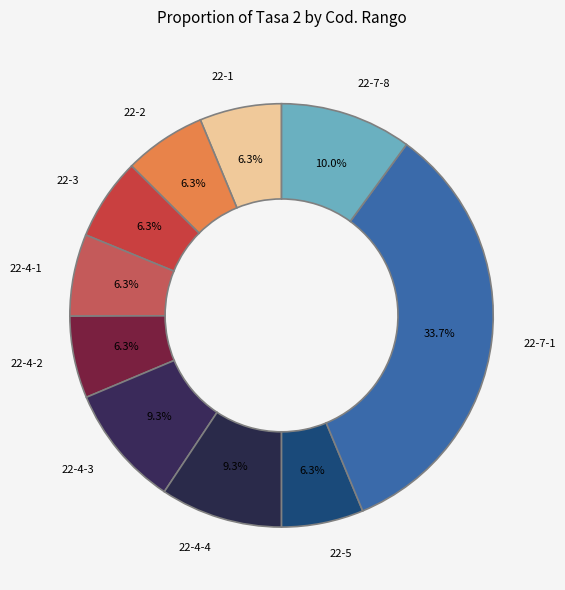

How many slices are in this pie chart?

10